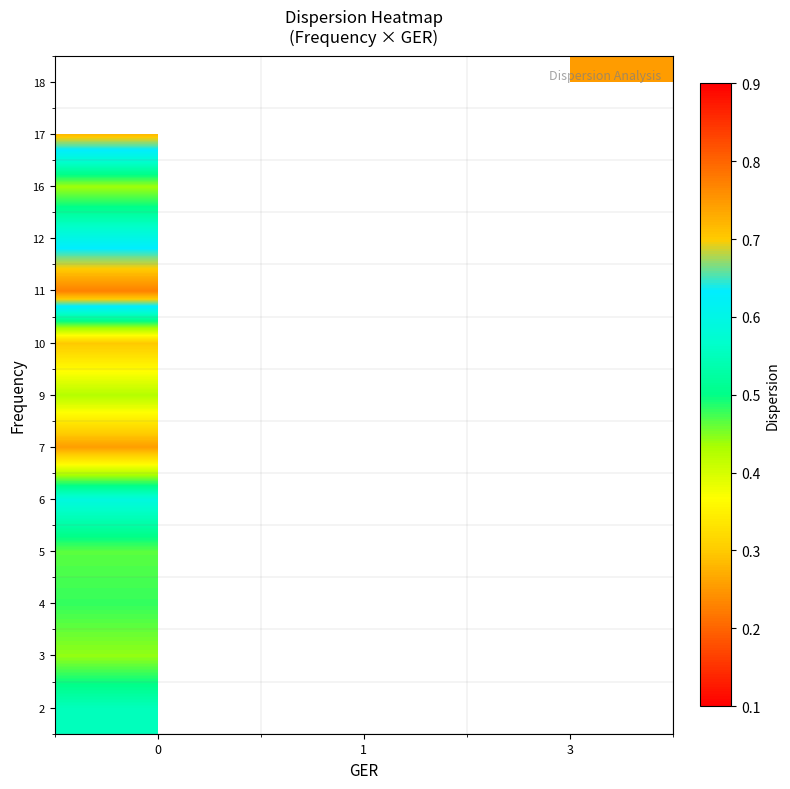

What is the minimum value for row_2?

0.5